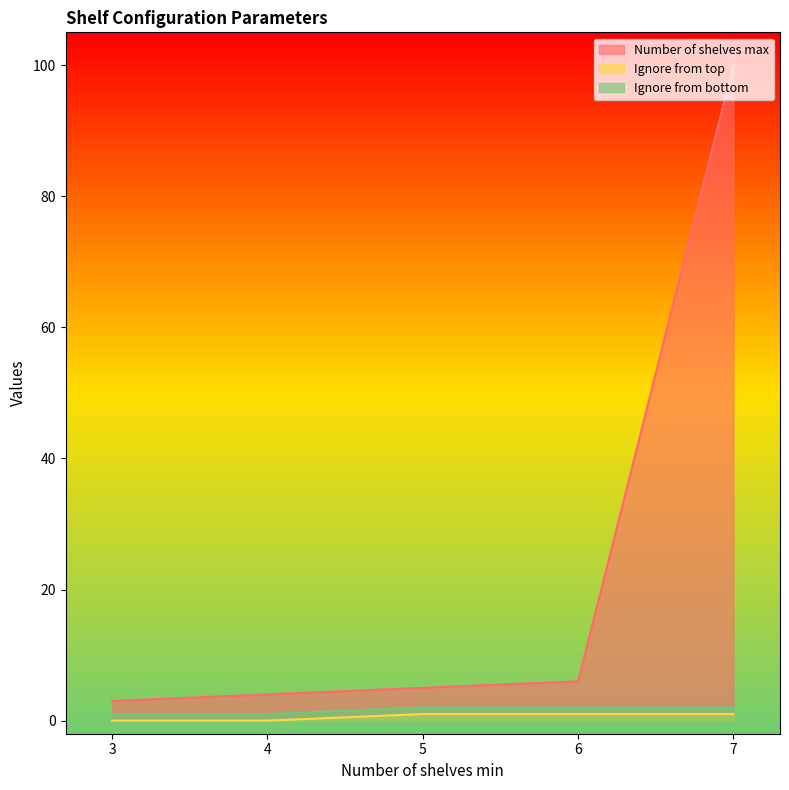

Reading right to left, list all the values displayed in this chart.

Number of shelves max: 100	6	5	4	3
Ignore from top: 1	1	1	0	0
Ignore from bottom: 2	2	2	1	1